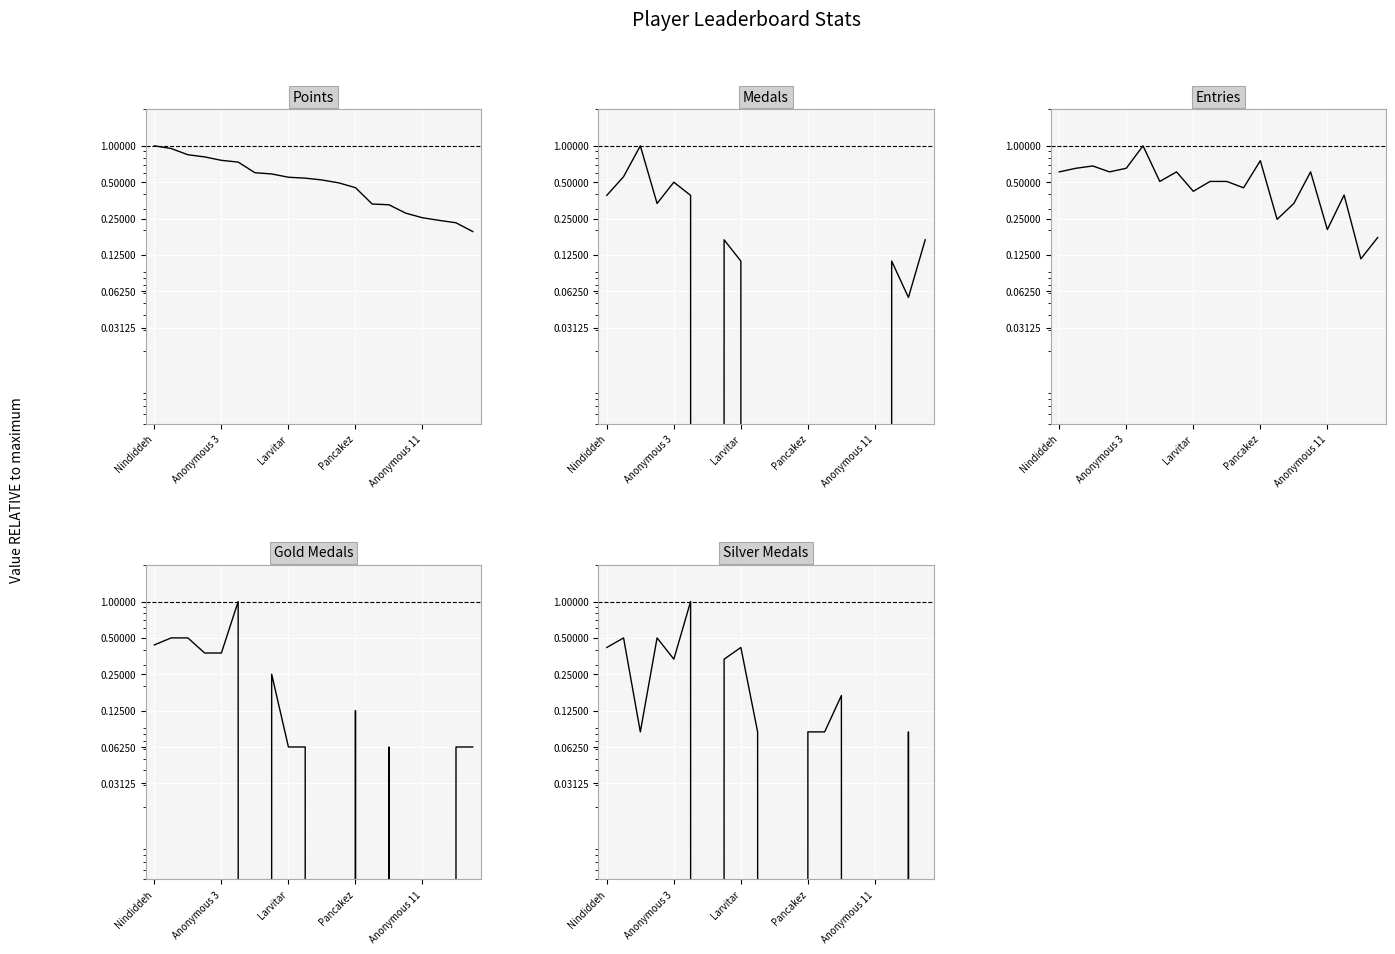

What is the average value of the Gold Medals series?

0.2